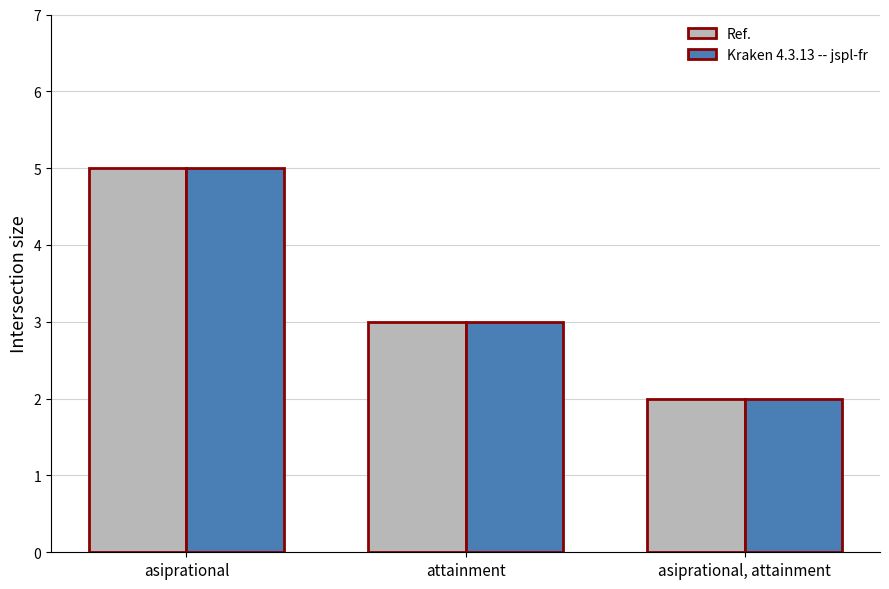

What is the label of the 2nd bar from the left?

attainment